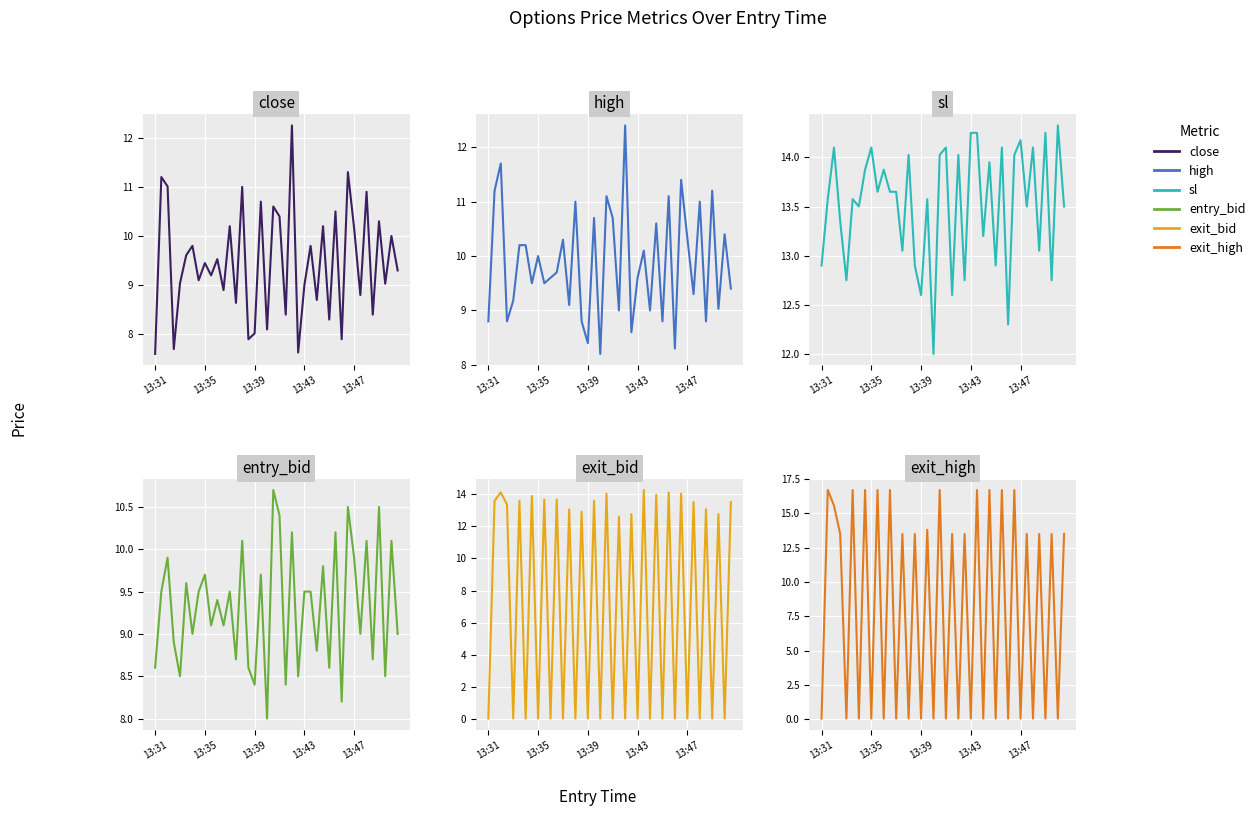

Does the chart display data point markers on the line(s)?

No